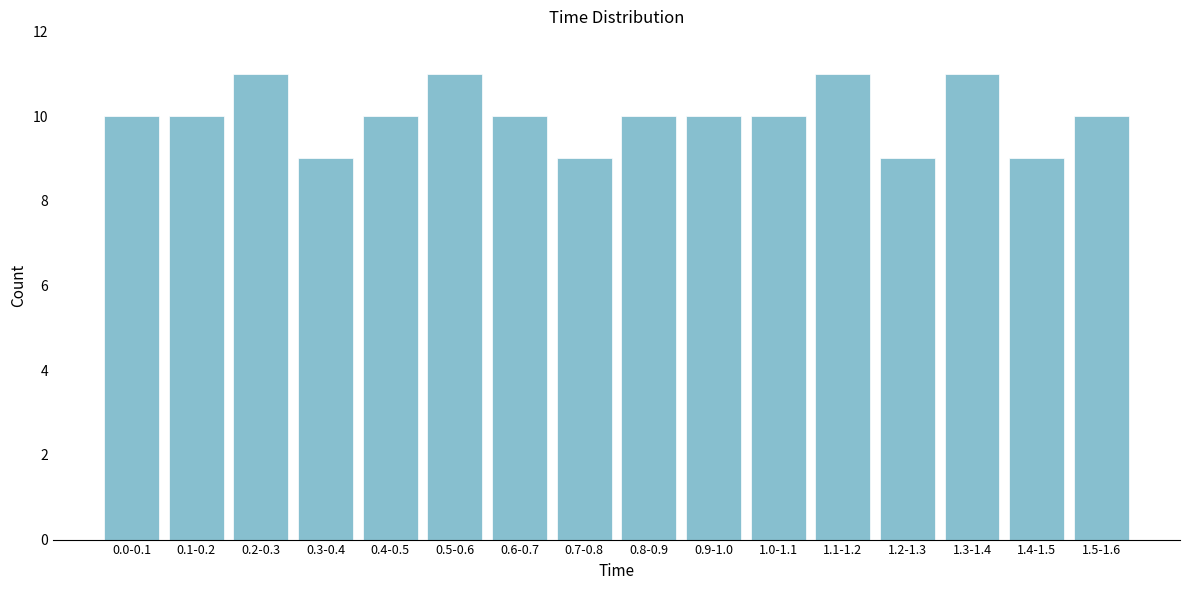

Reading left to right, transcribe all the data shown in this chart.

0.0-0.1=10	0.1-0.2=10	0.2-0.3=11	0.3-0.4=9	0.4-0.5=10	0.5-0.6=11	0.6-0.7=10	0.7-0.8=9	0.8-0.9=10	0.9-1.0=10	1.0-1.1=10	1.1-1.2=11	1.2-1.3=9	1.3-1.4=11	1.4-1.5=9	1.5-1.6=10